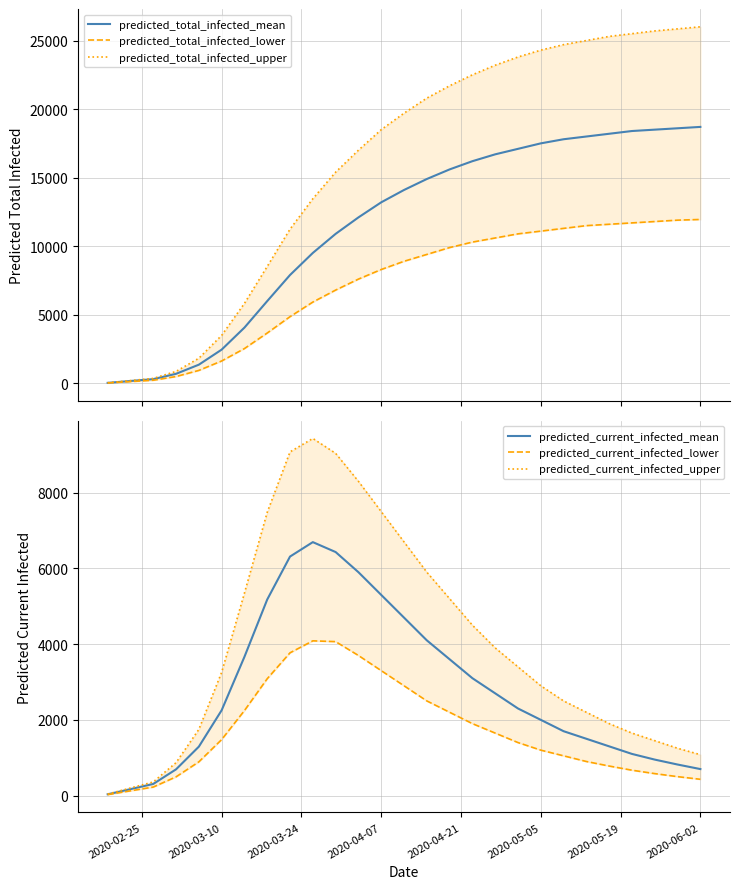

What is the highest value of the predicted_current_infected_mean series?

6694